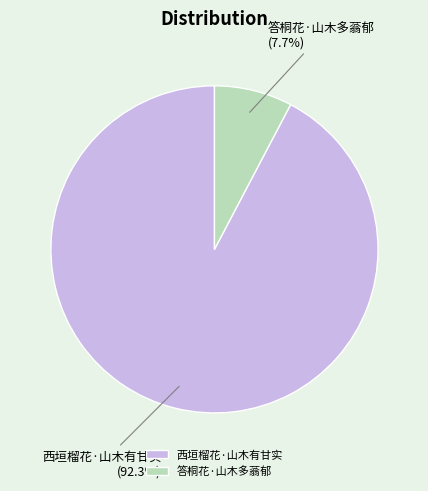

What is the majority slice?

西垣榴花·山木有甘实